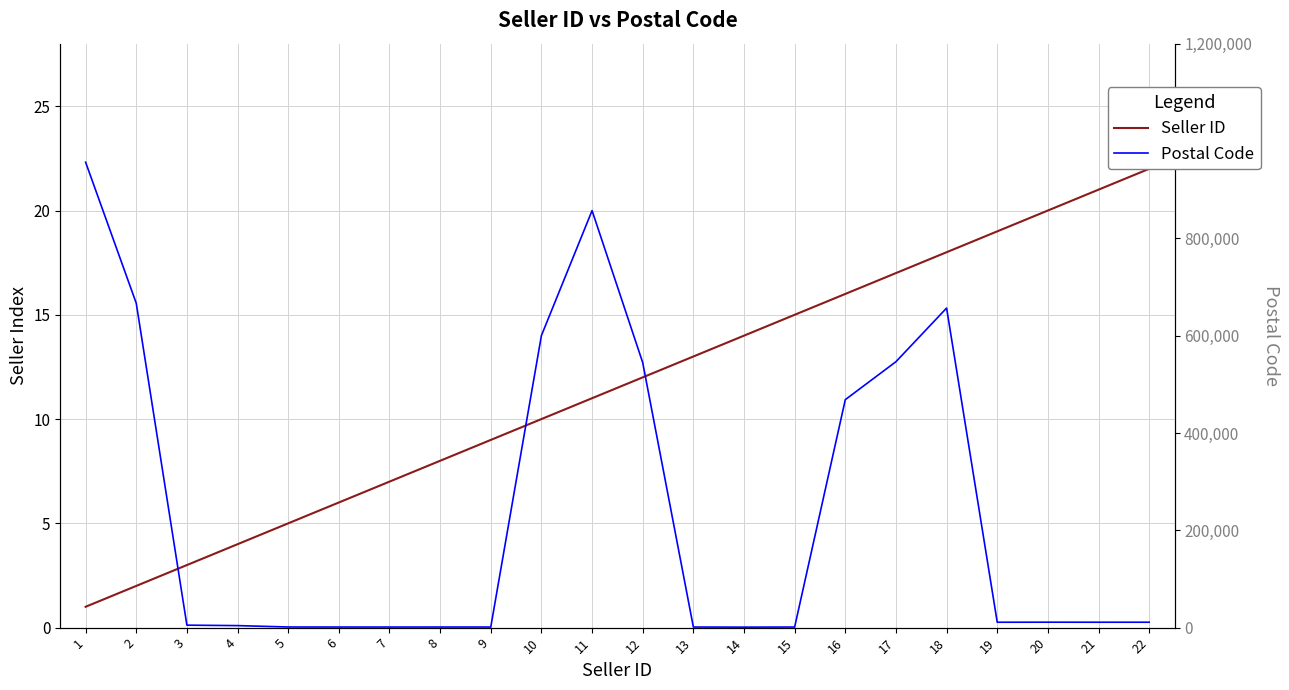

How many values in the Seller ID series exceed 12?

10